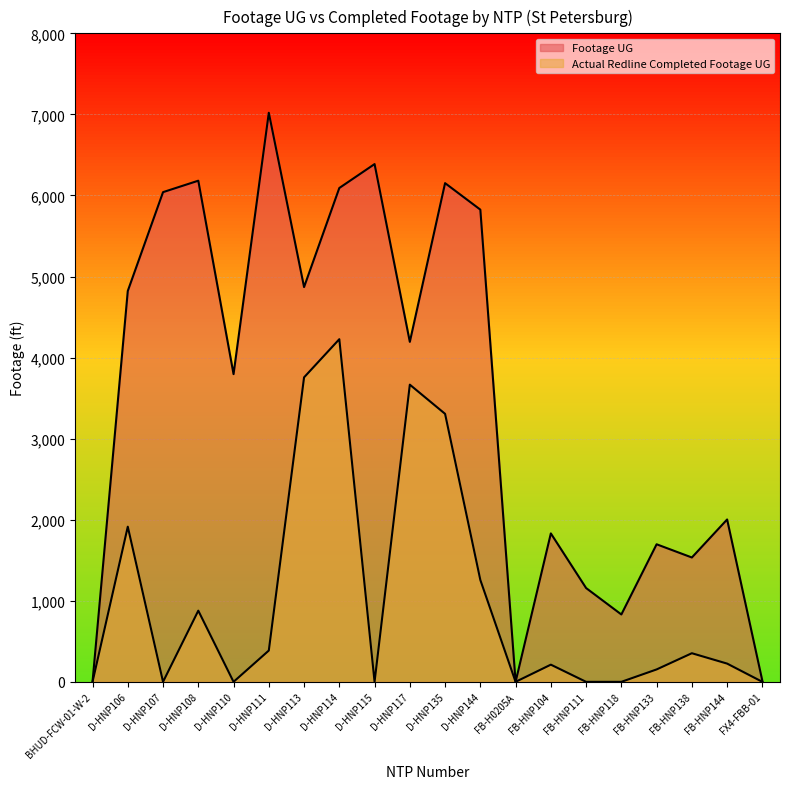

The Actual Redline Completed Footage UG series shows 58 at FB-HNP144. True or false?

False